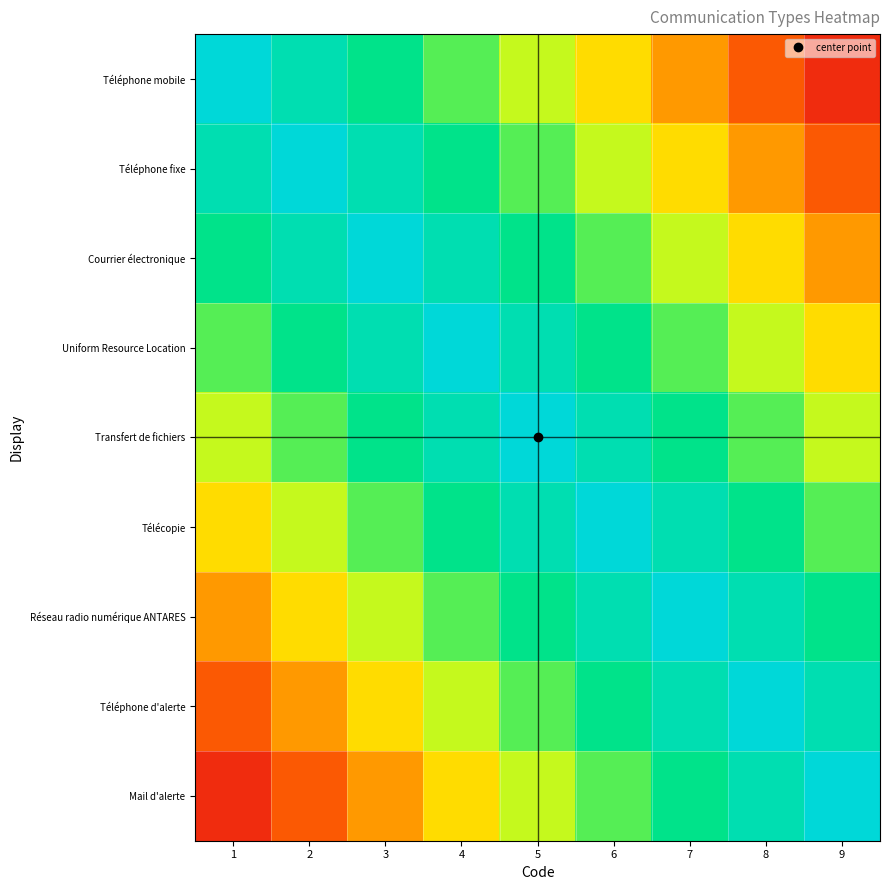

What is the difference between the highest and lowest values at 6?

0.6